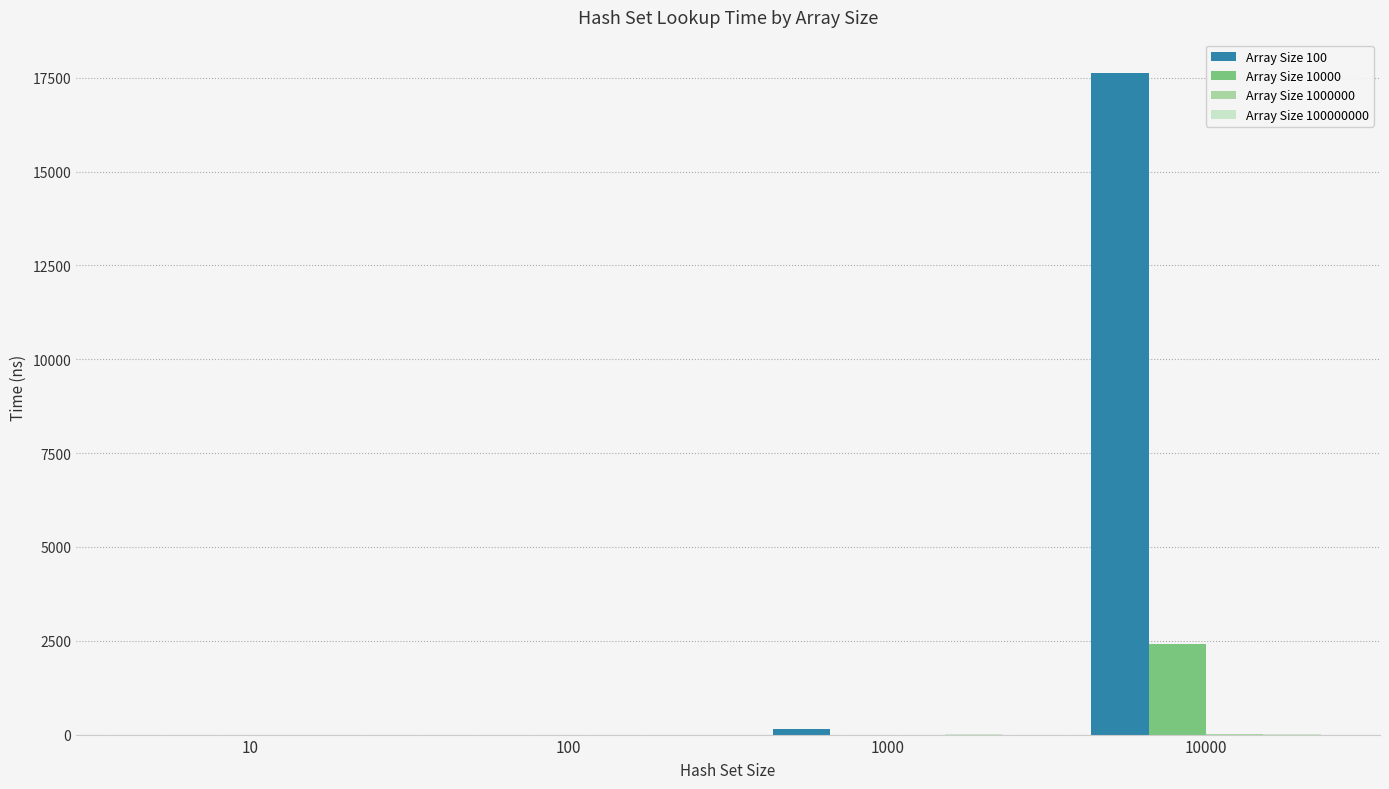

What is the greatest value displayed?

17635